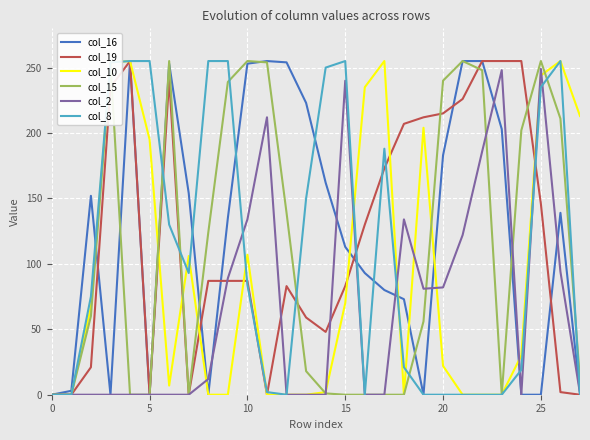

How many lines are shown in the chart?

6